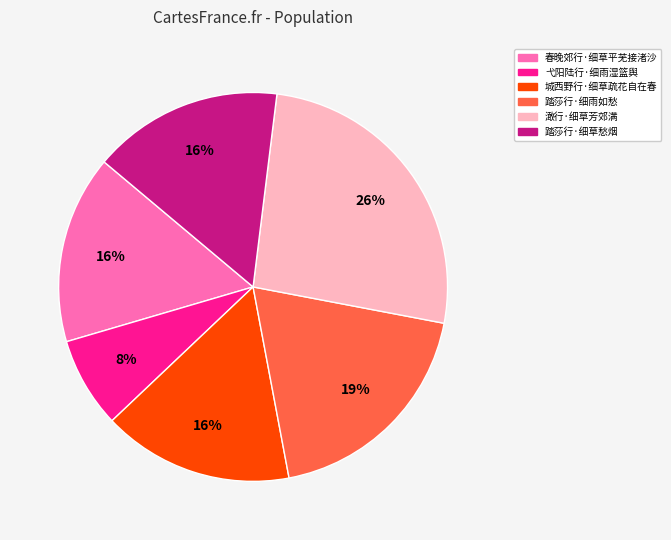

What is the largest slice in the pie chart?

澉行·细草芳郊满